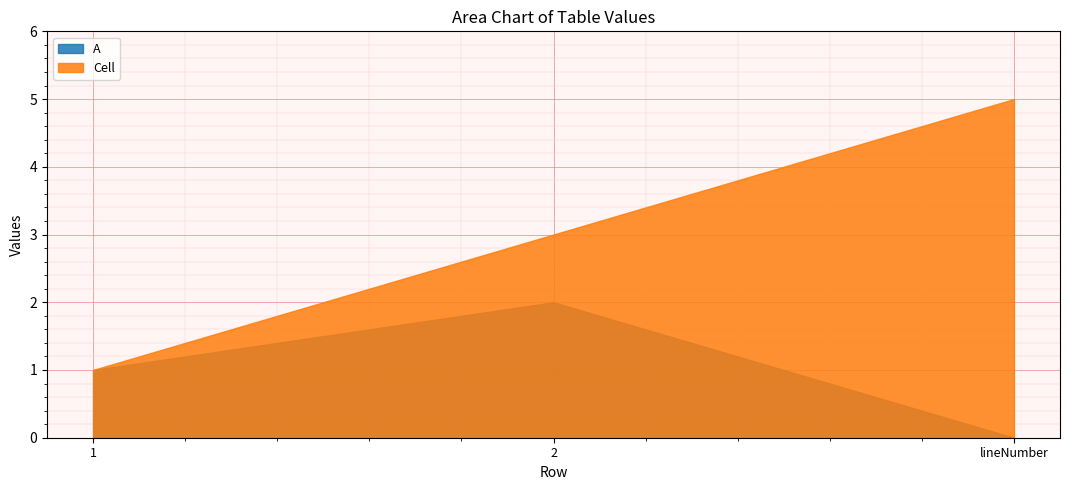

The A series shows 1 at 1. True or false?

True